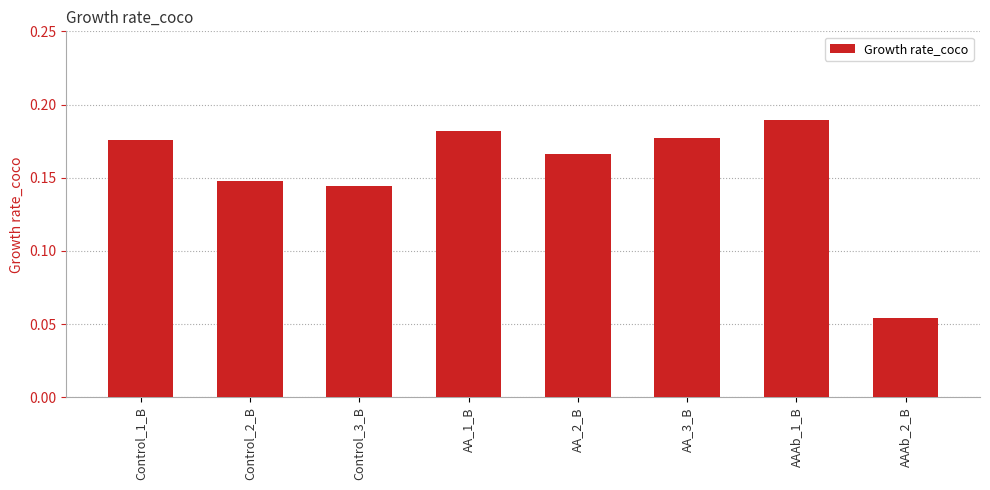

Which label corresponds to the smallest value in the chart?

AAAb_2_B